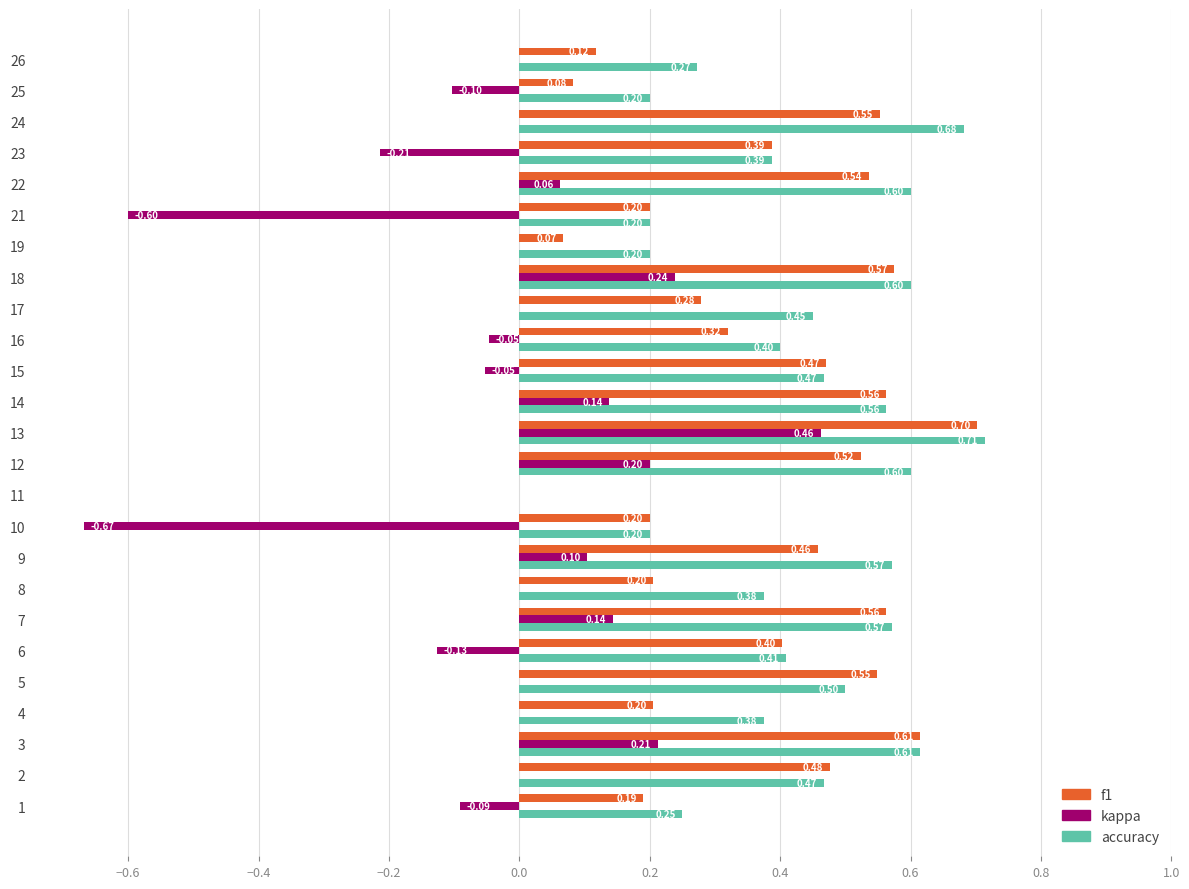

Between 6 and 11, which series saw the biggest shift?

accuracy